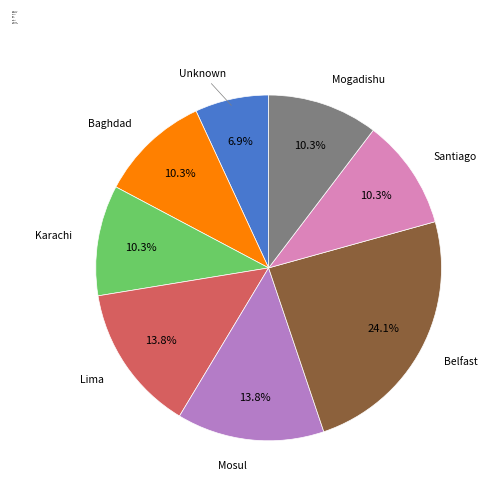

Is there any slice that represents more than half of the pie?

No